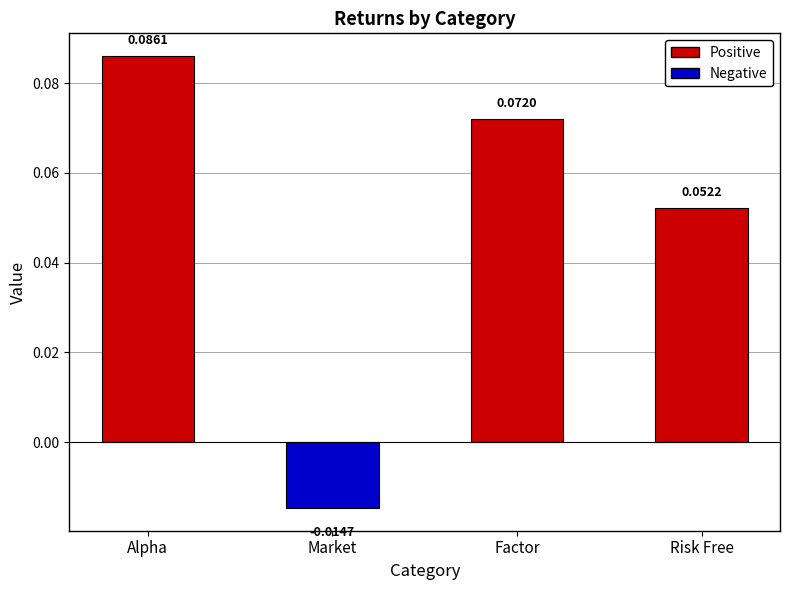

What is the label of the 1st bar from the left?

Alpha